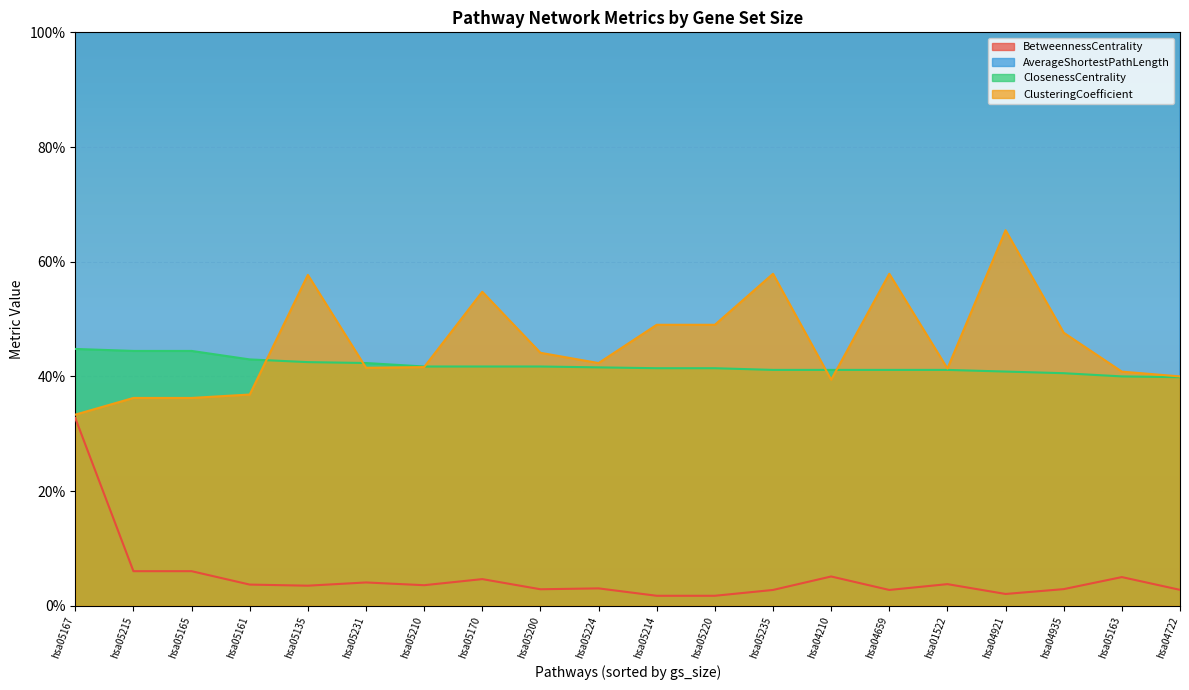

Reading left to right, what are all the values shown in this chart?

BetweennessCentrality: hsa05167=0.3	hsa05215=0.1	hsa05165=0.1	hsa05161=0.0	hsa05135=0.0	hsa05231=0.0	hsa05210=0.0	hsa05170=0.0	hsa05200=0.0	hsa05224=0.0	hsa05214=0.0	hsa05220=0.0	hsa05235=0.0	hsa04210=0.1	hsa04659=0.0	hsa01522=0.0	hsa04921=0.0	hsa04935=0.0	hsa05163=0.1	hsa04722=0.0
AverageShortestPathLength: hsa05167=2.2	hsa05215=2.2	hsa05165=2.2	hsa05161=2.3	hsa05135=2.4	hsa05231=2.4	hsa05210=2.4	hsa05170=2.4	hsa05200=2.4	hsa05224=2.4	hsa05214=2.4	hsa05220=2.4	hsa05235=2.4	hsa04210=2.4	hsa04659=2.4	hsa01522=2.4	hsa04921=2.4	hsa04935=2.5	hsa05163=2.5	hsa04722=2.5
ClosenessCentrality: hsa05167=0.4	hsa05215=0.4	hsa05165=0.4	hsa05161=0.4	hsa05135=0.4	hsa05231=0.4	hsa05210=0.4	hsa05170=0.4	hsa05200=0.4	hsa05224=0.4	hsa05214=0.4	hsa05220=0.4	hsa05235=0.4	hsa04210=0.4	hsa04659=0.4	hsa01522=0.4	hsa04921=0.4	hsa04935=0.4	hsa05163=0.4	hsa04722=0.4
ClusteringCoefficient: hsa05167=0.3	hsa05215=0.4	hsa05165=0.4	hsa05161=0.4	hsa05135=0.6	hsa05231=0.4	hsa05210=0.4	hsa05170=0.5	hsa05200=0.4	hsa05224=0.4	hsa05214=0.5	hsa05220=0.5	hsa05235=0.6	hsa04210=0.4	hsa04659=0.6	hsa01522=0.4	hsa04921=0.7	hsa04935=0.5	hsa05163=0.4	hsa04722=0.4